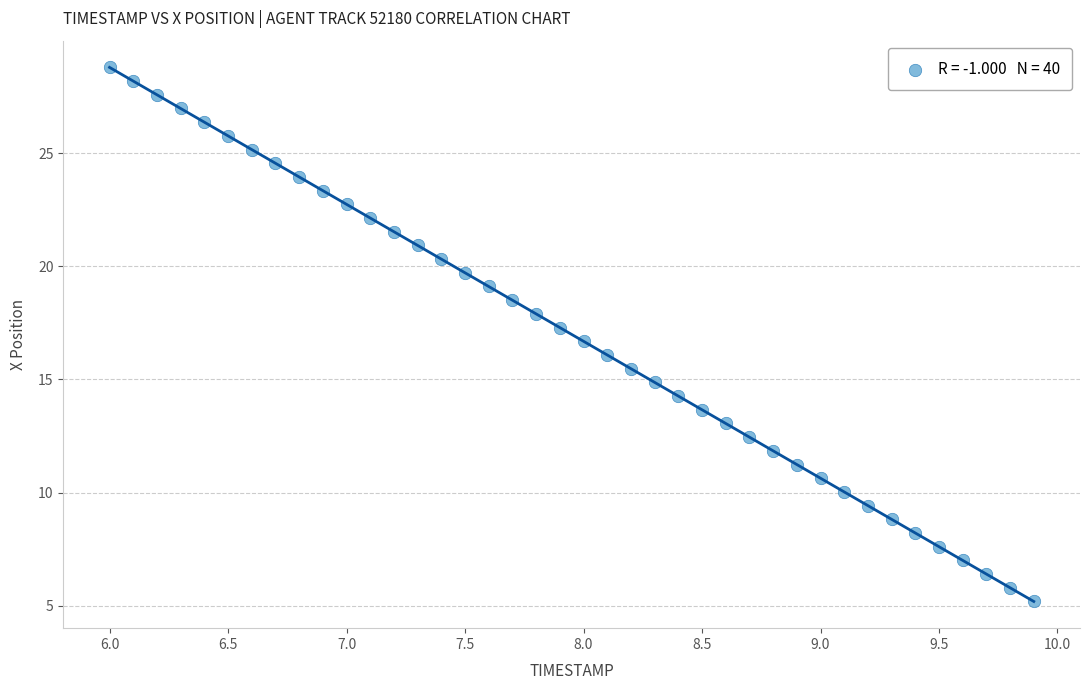

What is the range of Y values (max minus min)?

23.6